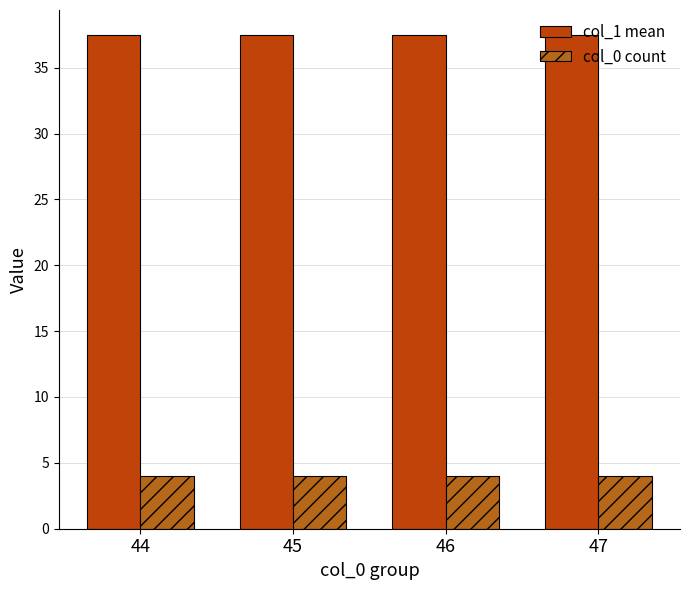

What are all the series names shown in the legend?

col_1 mean, col_0 count